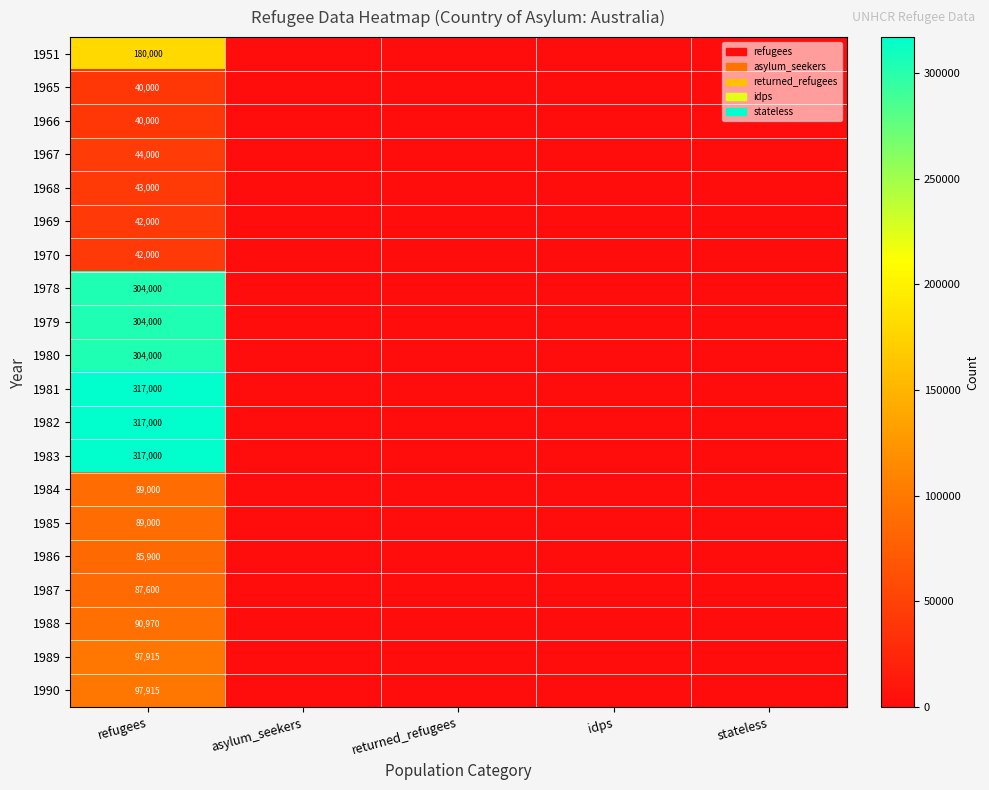

What is the total value across all series at refugees?

2932300